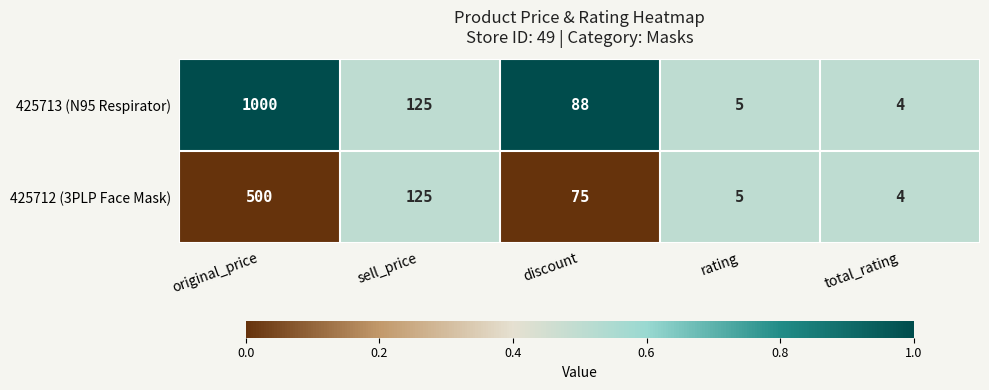

Reading right to left, extract all data points from this chart.

425713 (N95 Respirator): total_rating=4	rating=5	discount=88	sell_price=125	original_price=1000
425712 (3PLP Face Mask): total_rating=4	rating=5	discount=75	sell_price=125	original_price=500